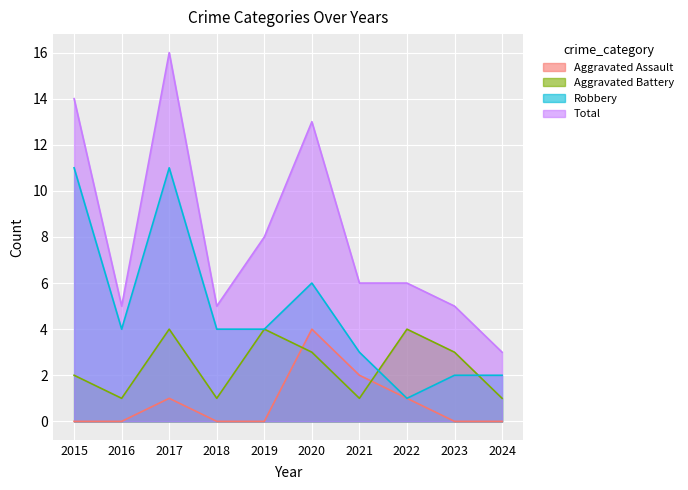

What is the sum of the Aggravated Battery values at 2019 and 2018?

5